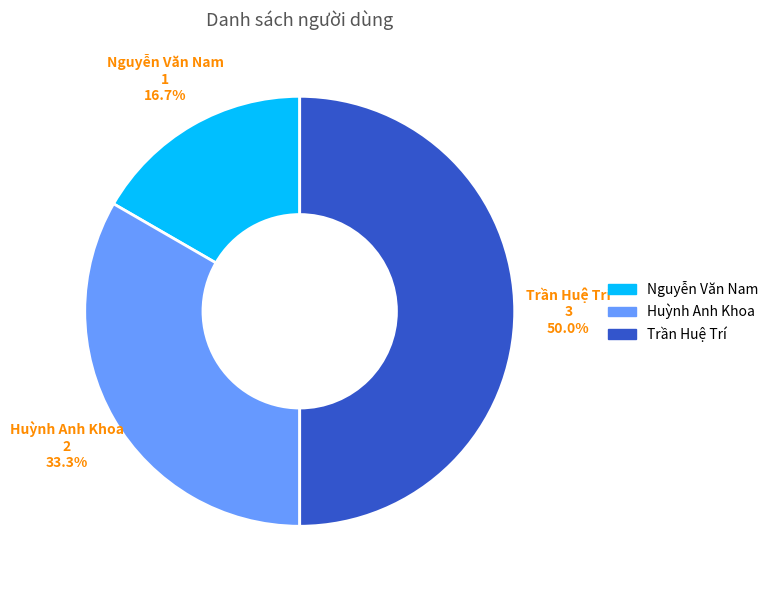

Is it true that Nguyễn Văn Nam is 22% of the pie?

False